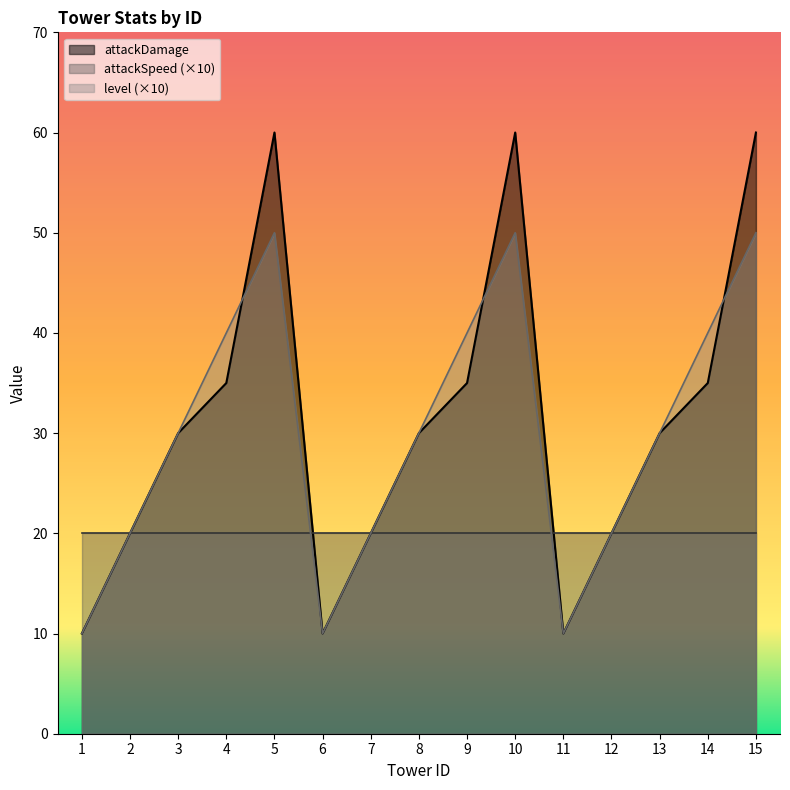

The value of level at 14 is 22. True or false?

False